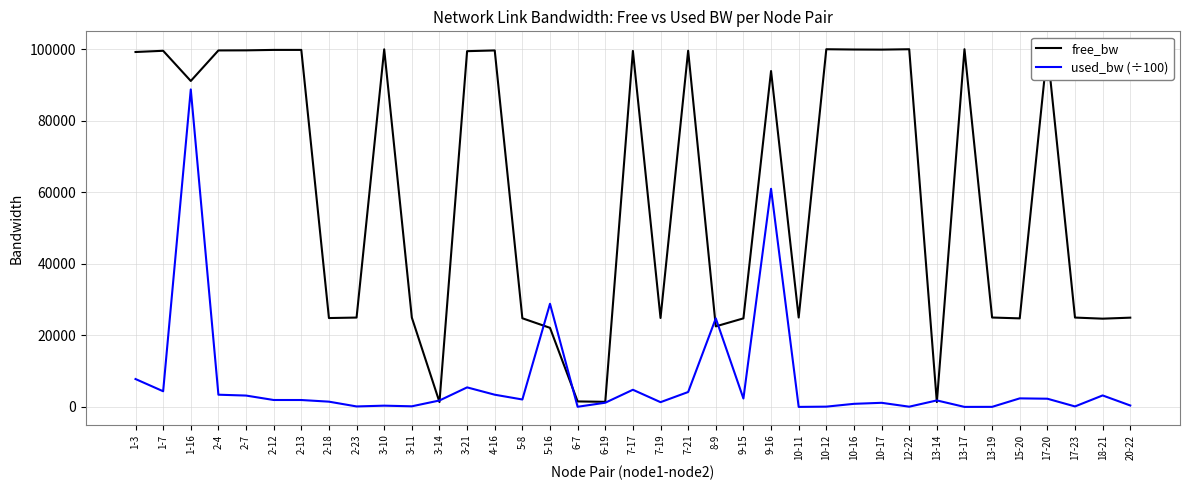

What is the approximate value of used_bw (÷100) at 7-19?

1336.3